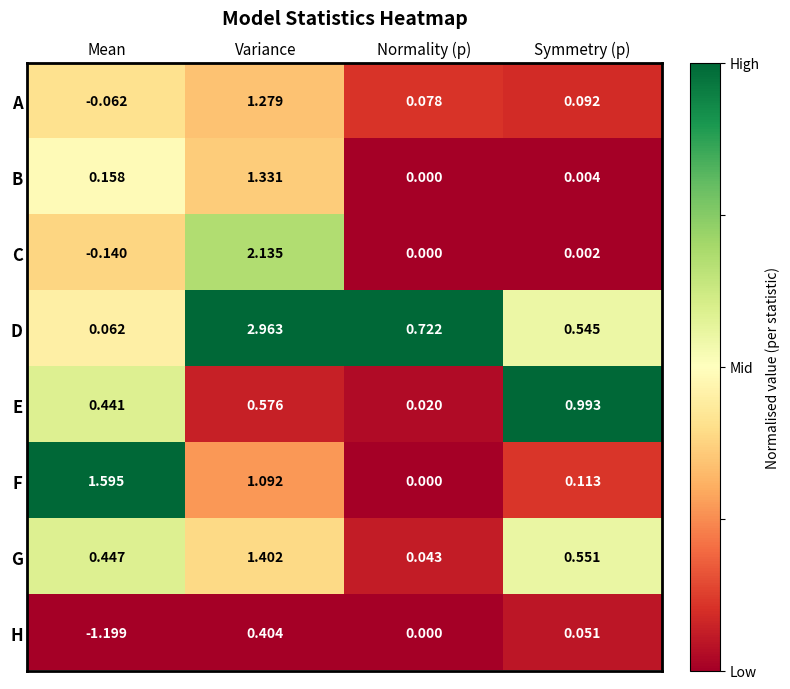

How many positive values does the A series have?

3